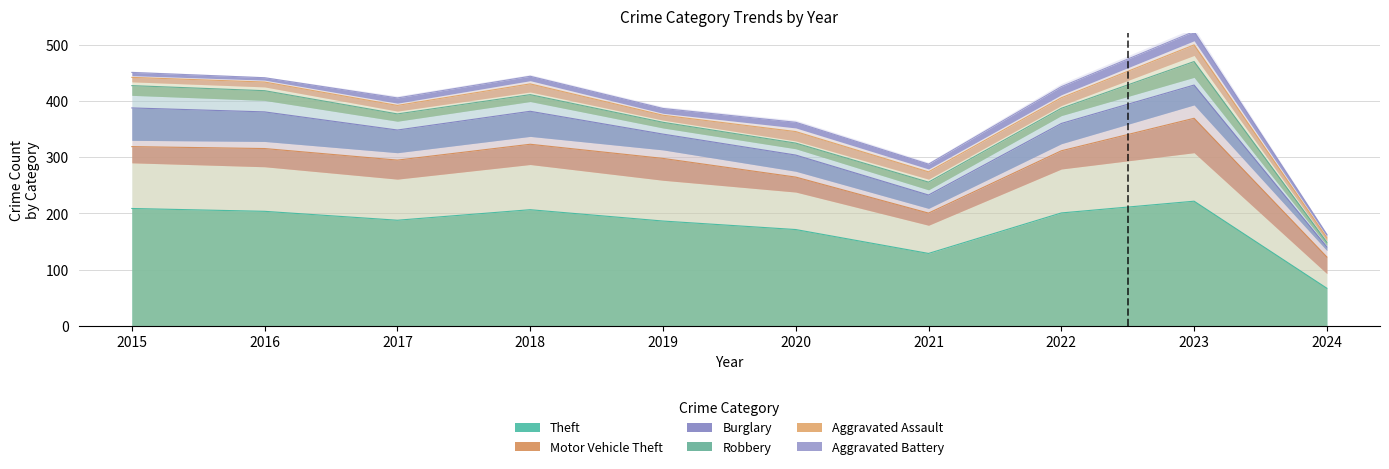

At which category does Aggravated Assault reach its first local valley?

2019